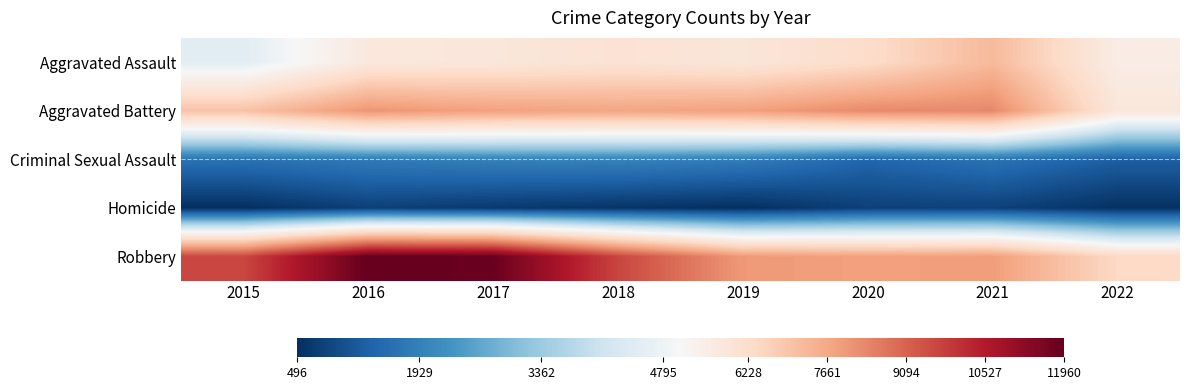

How many data points does each series have?

8